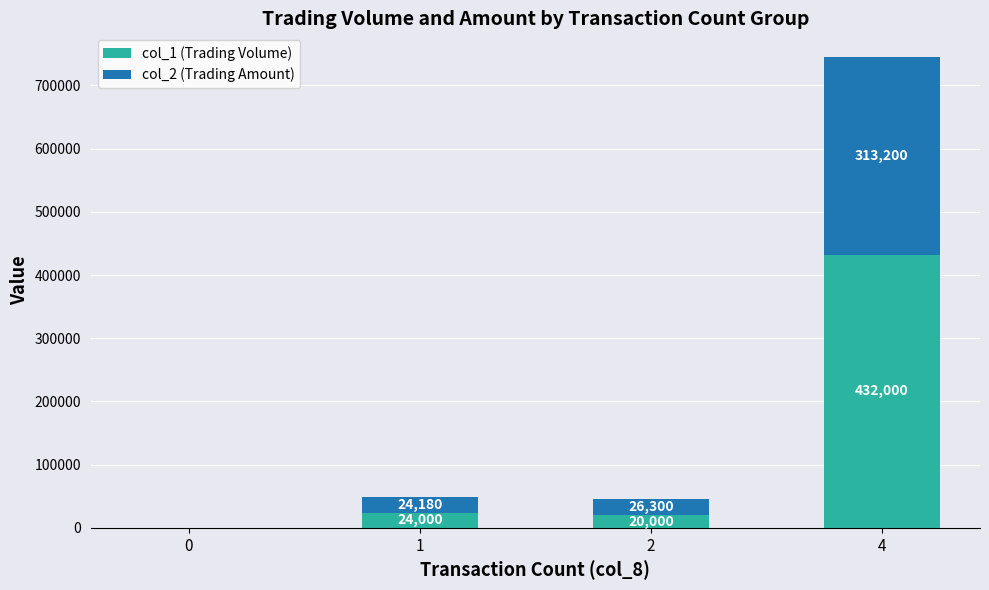

What is the total value across all series at 2?

46300